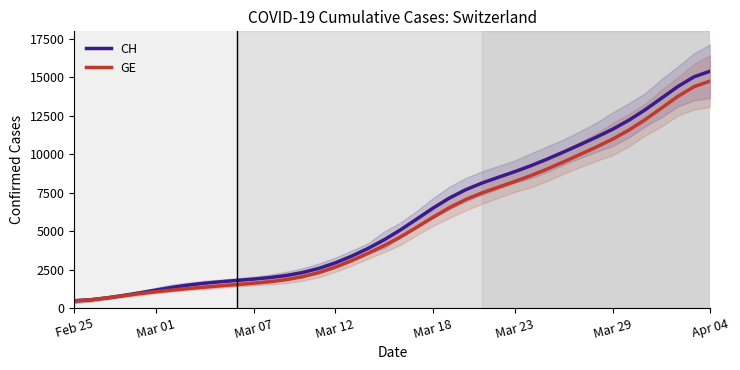

What is the value of the CH point at the 16th from the left?

2586.8